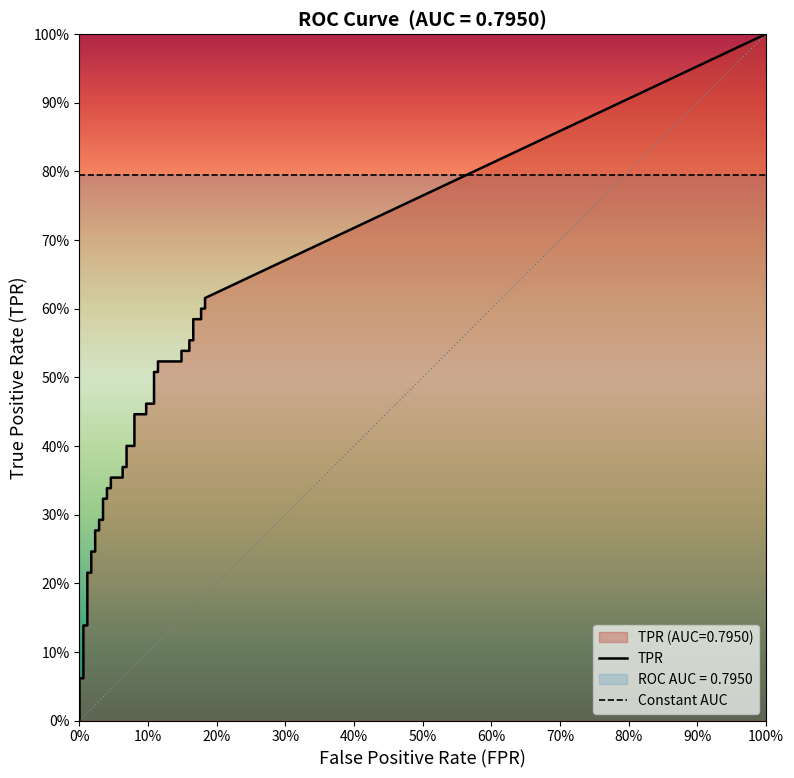

True or false: tpr has more than 0 points higher than both neighbors.

False